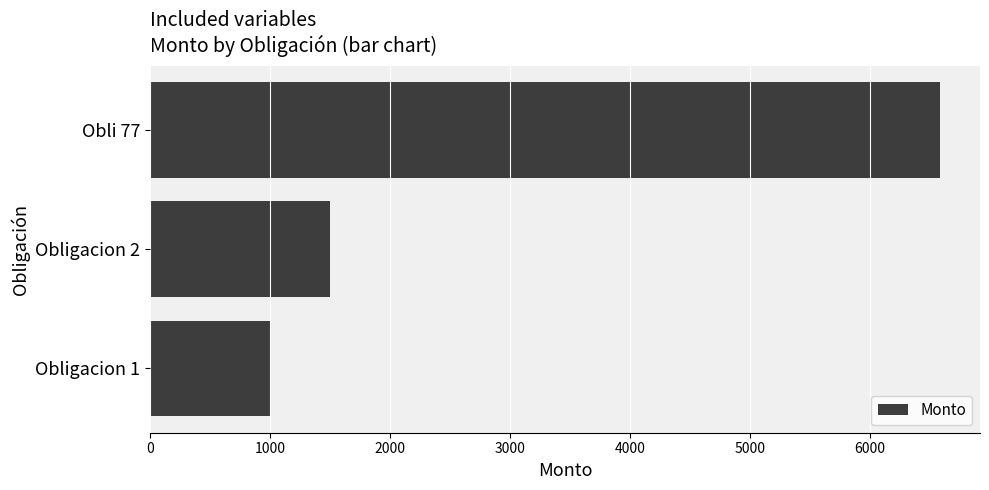

Are the bars grouped side by side (vs. stacked)?

No